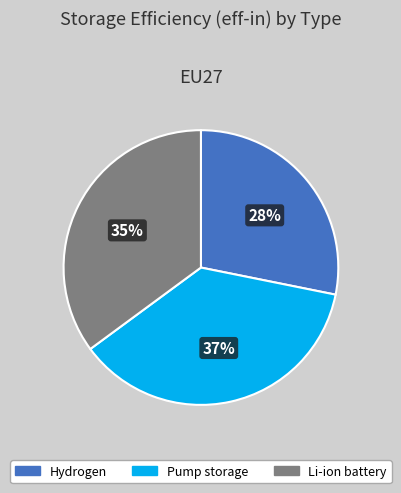

Count the number of slices in the pie.

3